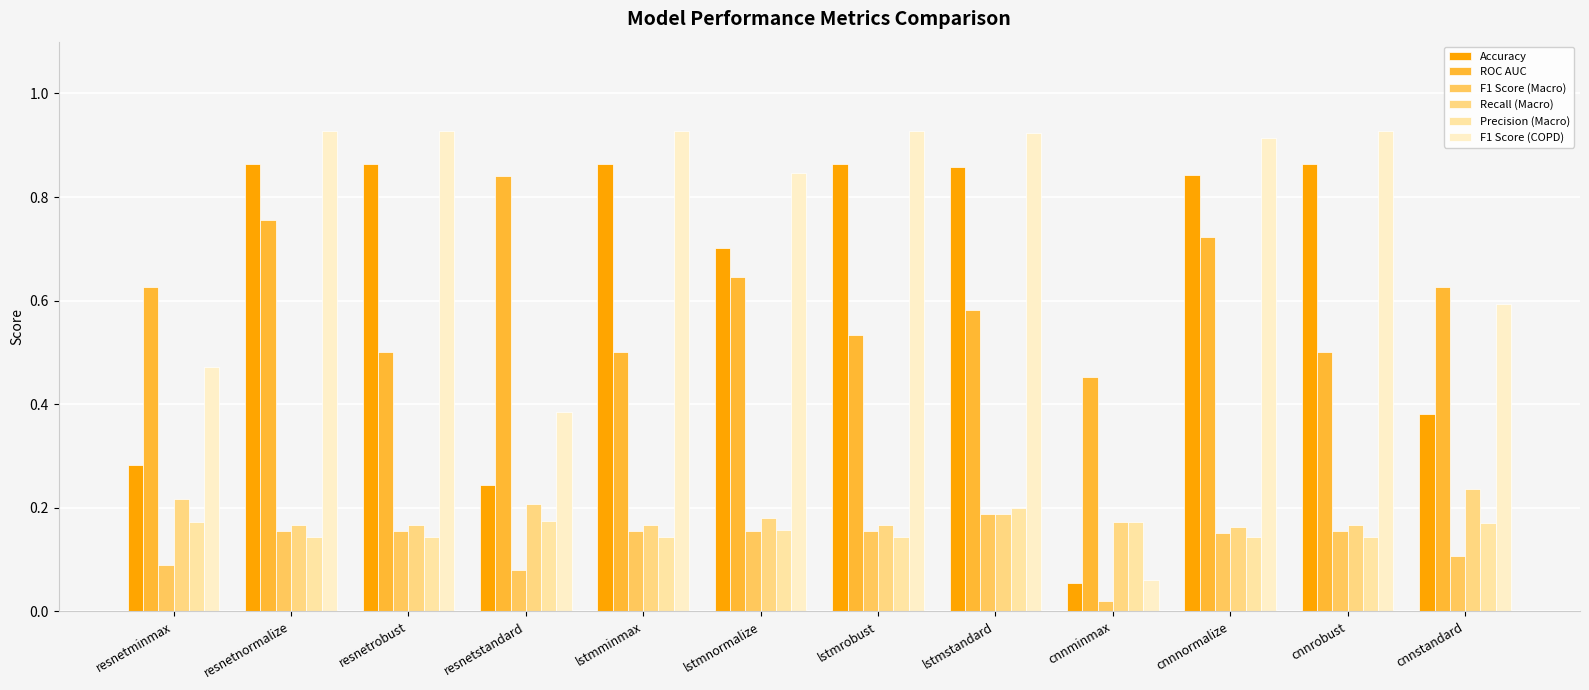

At how many categories does at least one series exceed 0?

12